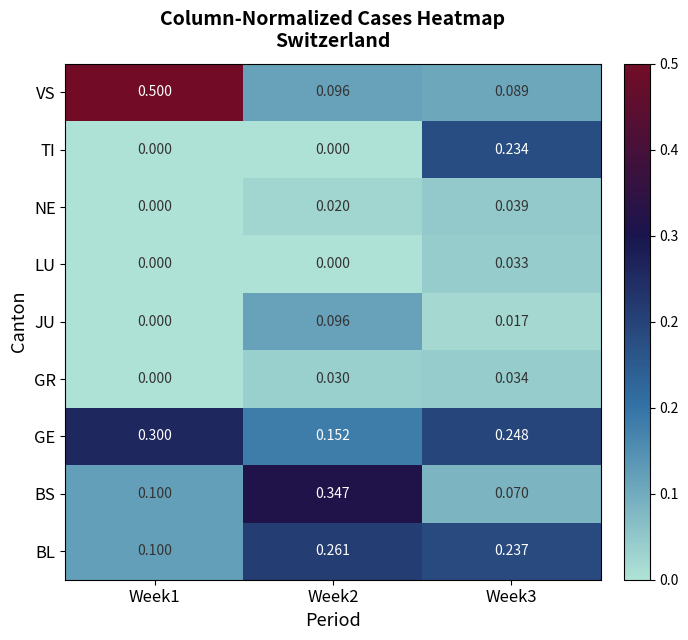

List the series in order of their peak value, lowest first.

LU, GR, NE, JU, TI, BL, GE, BS, VS